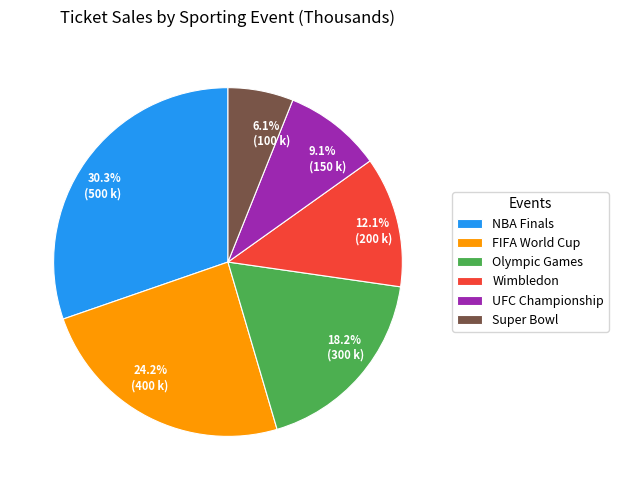

What percentage is the Super Bowl slice, to the nearest percent?

6%